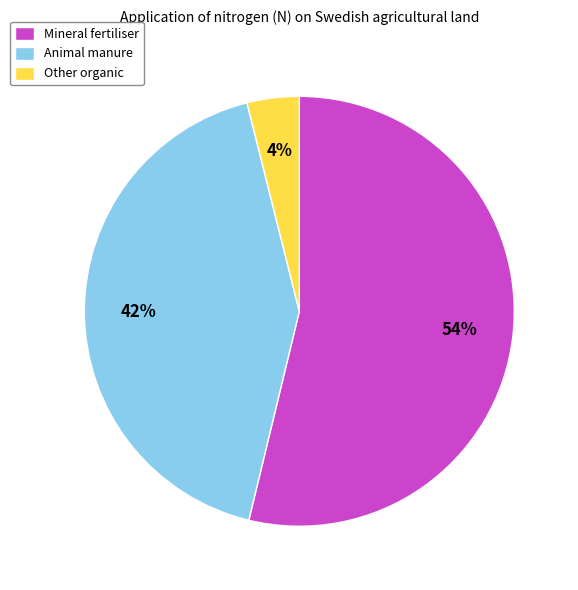

Between Animal manure and Other organic, which is larger?

Animal manure